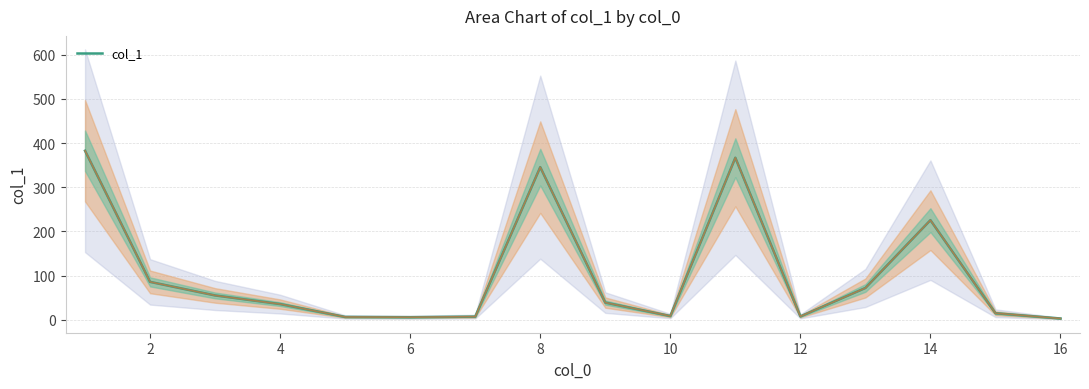

The value of col_1 at 4 is 15.2. True or false?

False